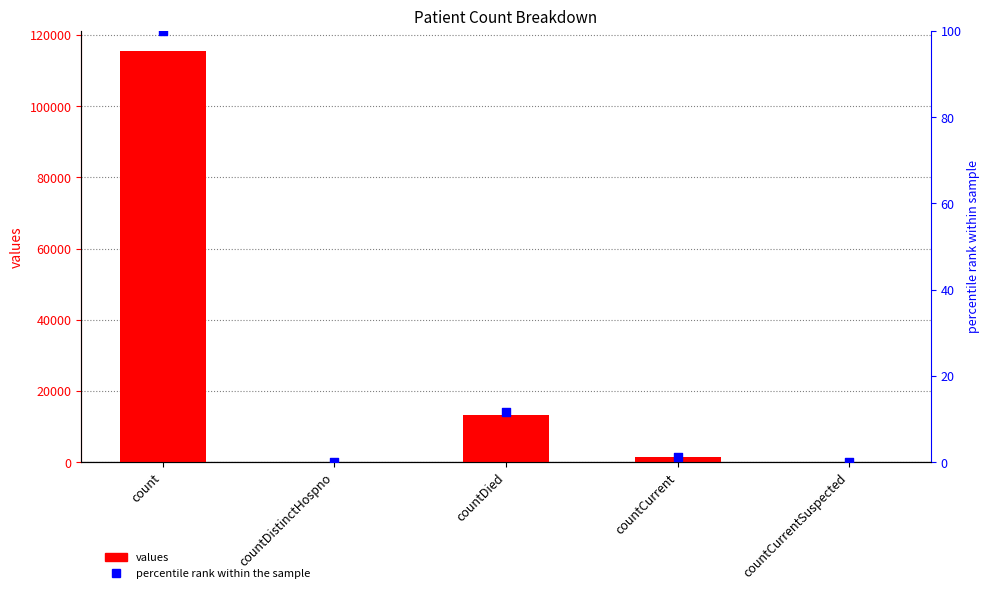

Which series reaches the maximum Y coordinate?

values